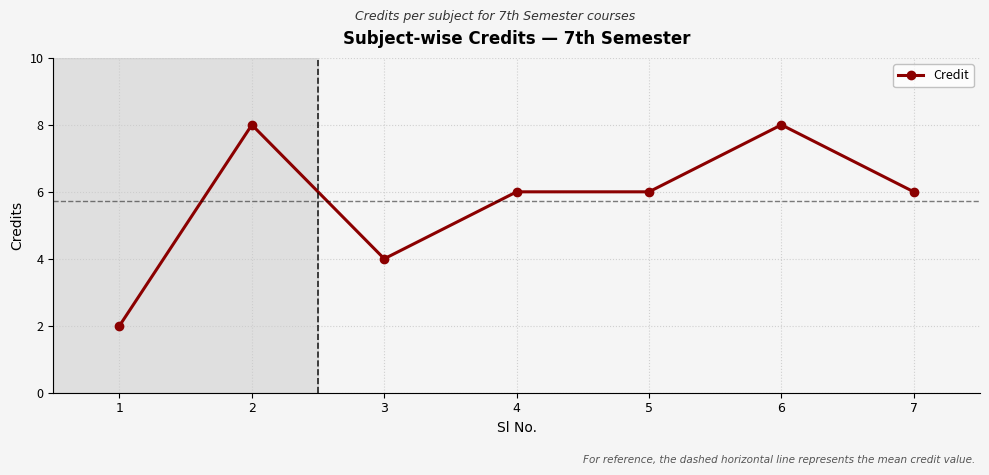

How many values are between 4 and 8?

6